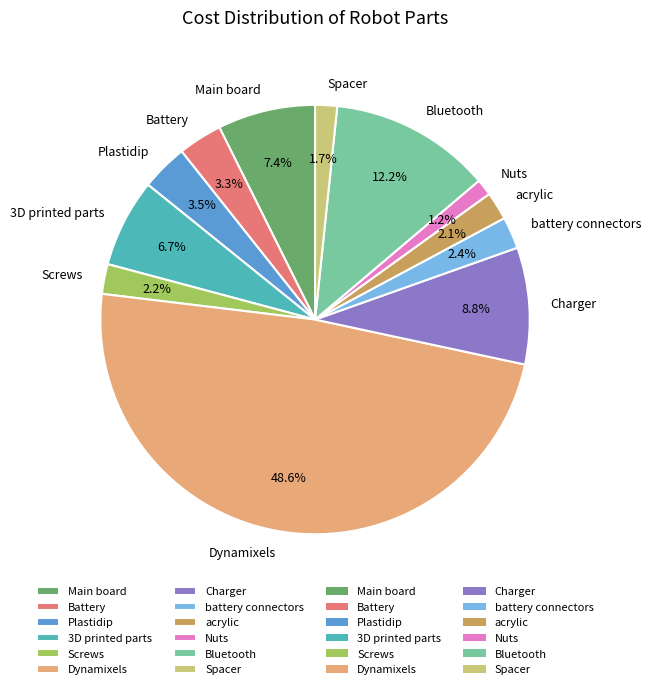

What percentage is the Bluetooth slice, to the nearest percent?

12%